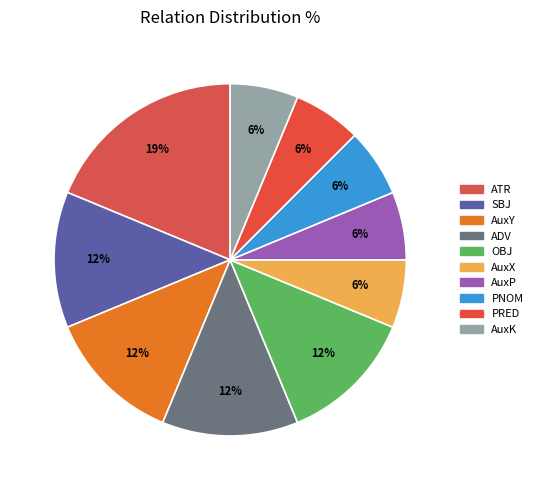

Rank the categories by value from lowest to highest.

AuxX, AuxP, PNOM, PRED, AuxK, SBJ, AuxY, ADV, OBJ, ATR